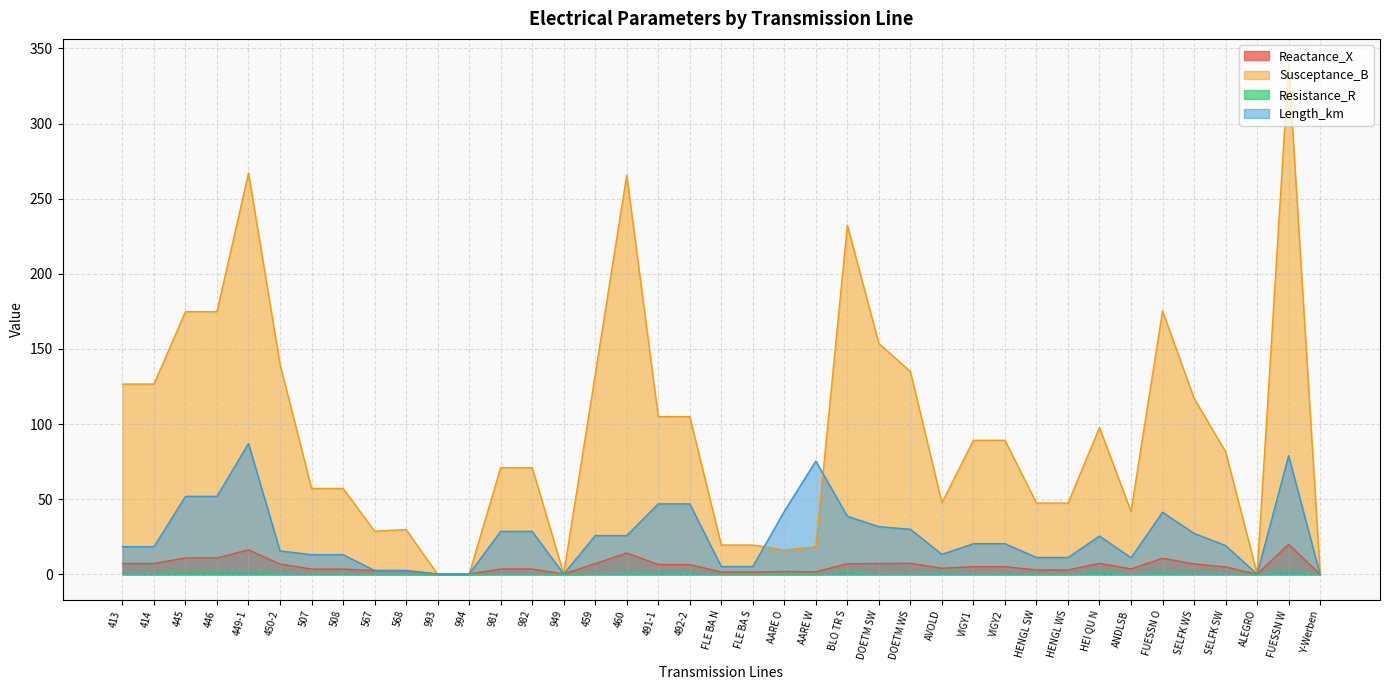

What is the label of the 35th point from the left?

SELFK WS